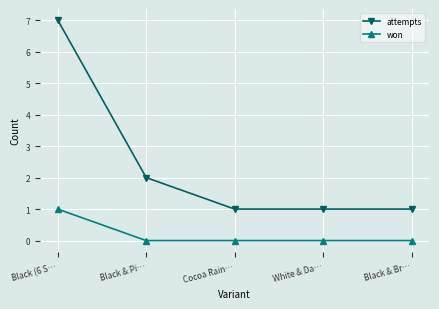

True or false: attempts and won intersect in this chart.

False